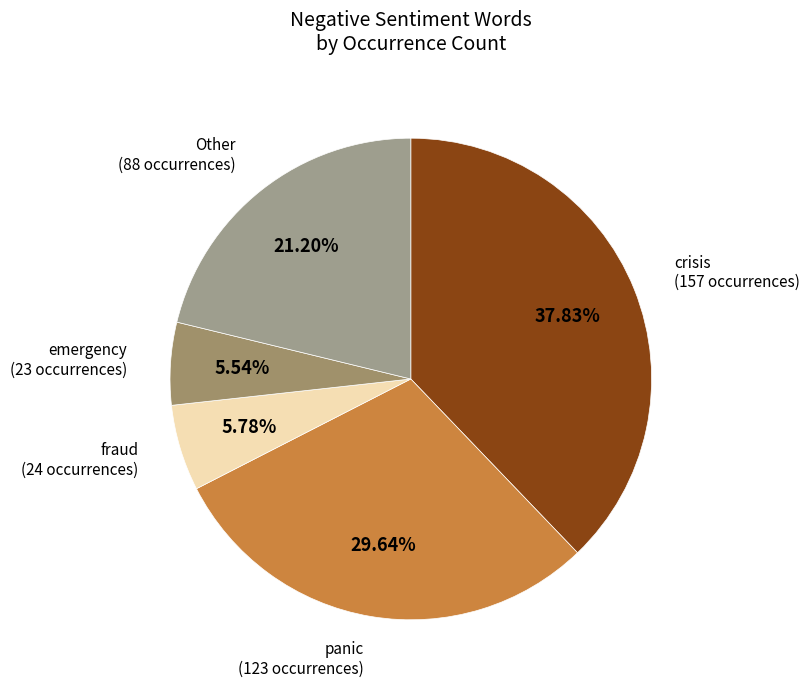

How many segments does this pie chart have?

5